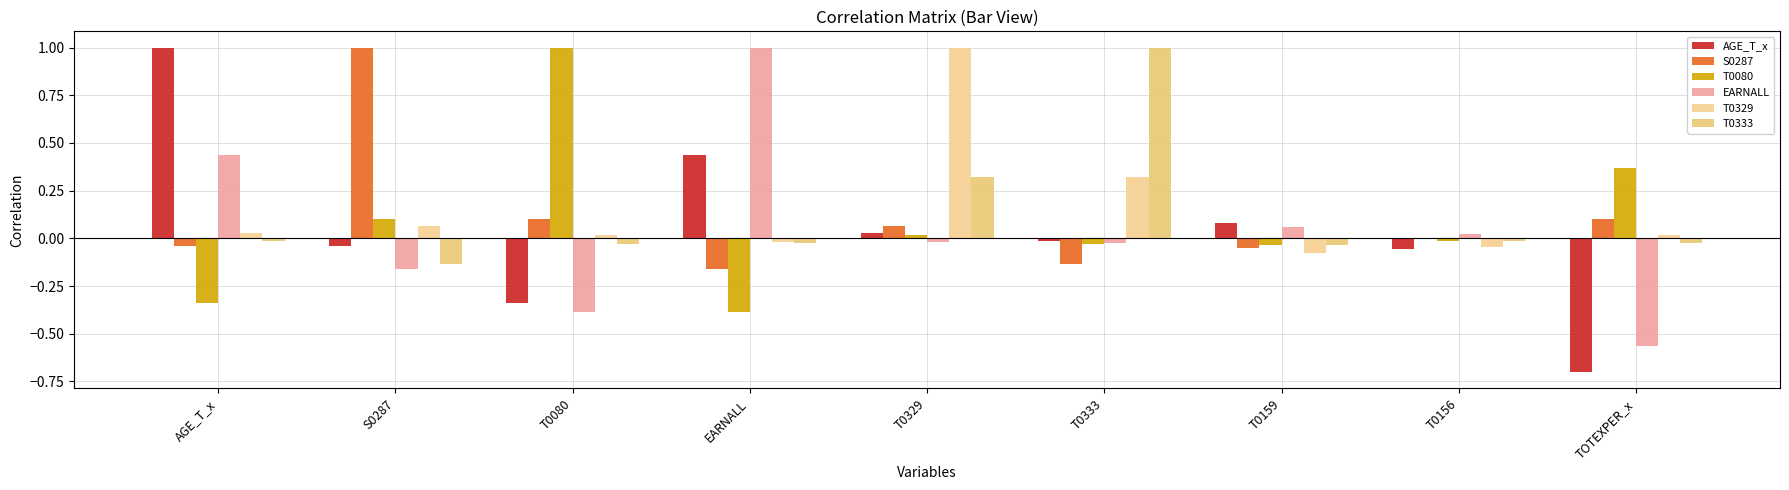

How many groups of bars are there?

9